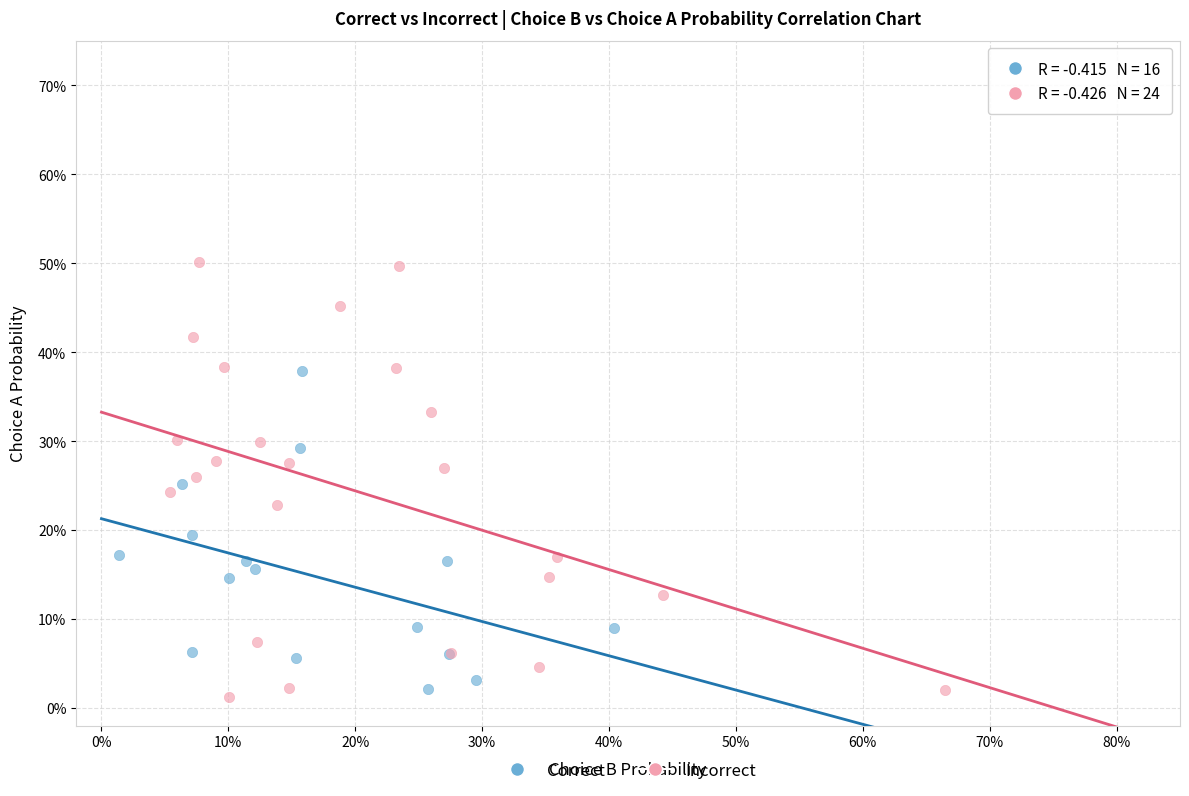

Which series contains the lowest Y value?

Incorrect